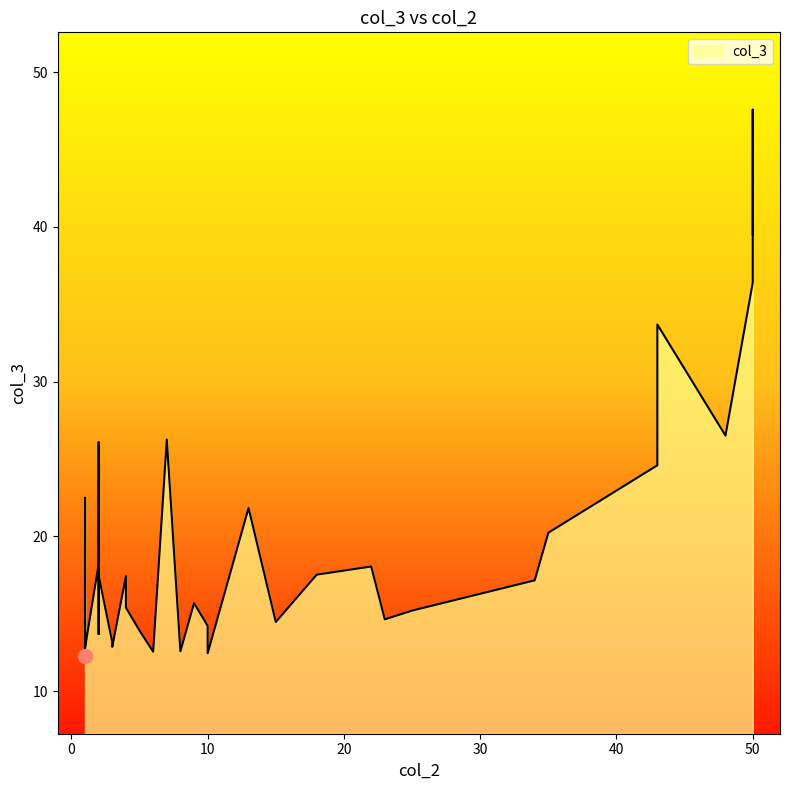

List the labels in order of value, smallest first.

1, 10, 6, 8, 1, 3, 3, 2, 5, 10, 15, 23, 25, 4, 9, 1, 34, 4, 2, 18, 22, 2, 35, 13, 1, 43, 2, 7, 48, 43, 50, 50, 50